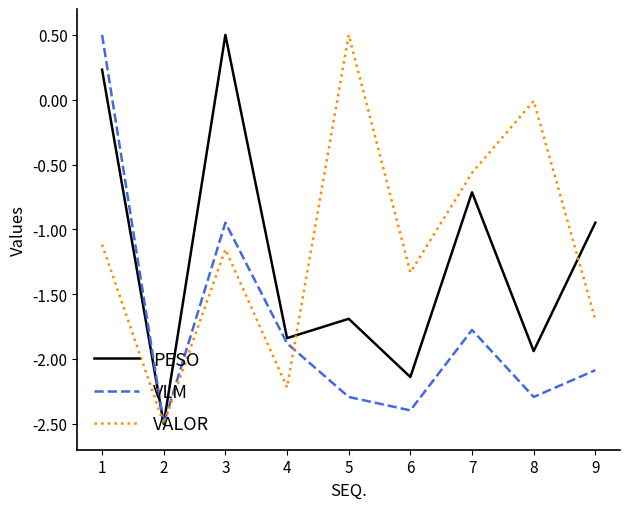

What is the sum of the PESO values at 3 and 7?

-0.2